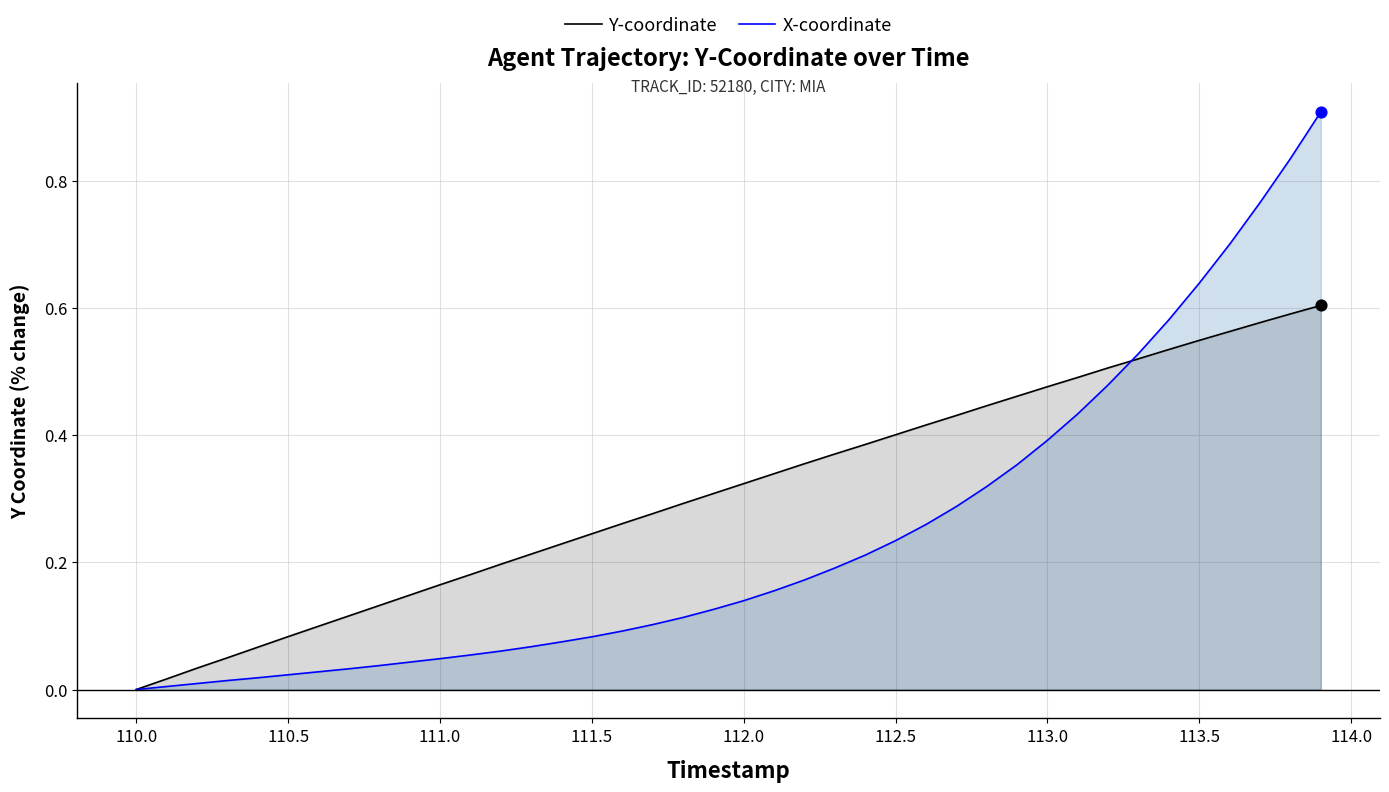

Which series has the largest total across all categories?

Y-coordinate